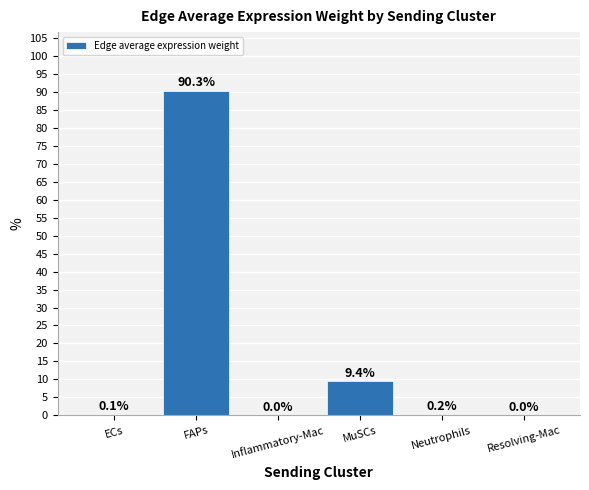

What is the sum of the values at ECs and Inflammatory-Mac?

0.1